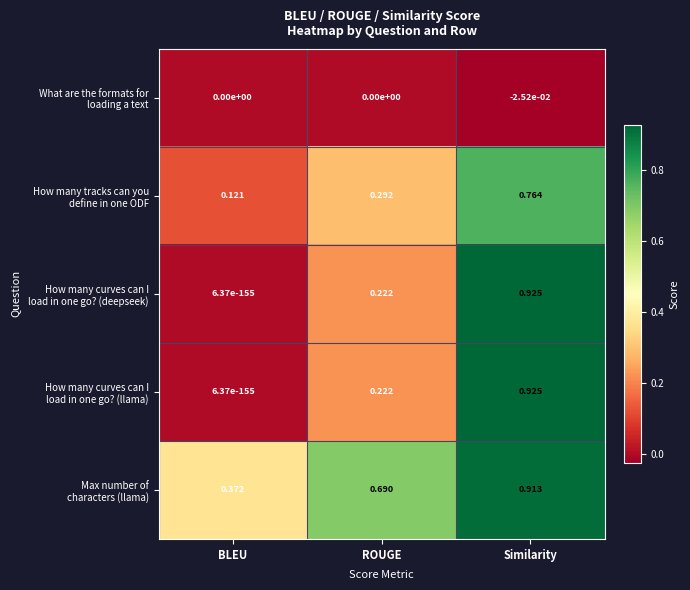

Which label corresponds to the largest value in the chart?

Similarity